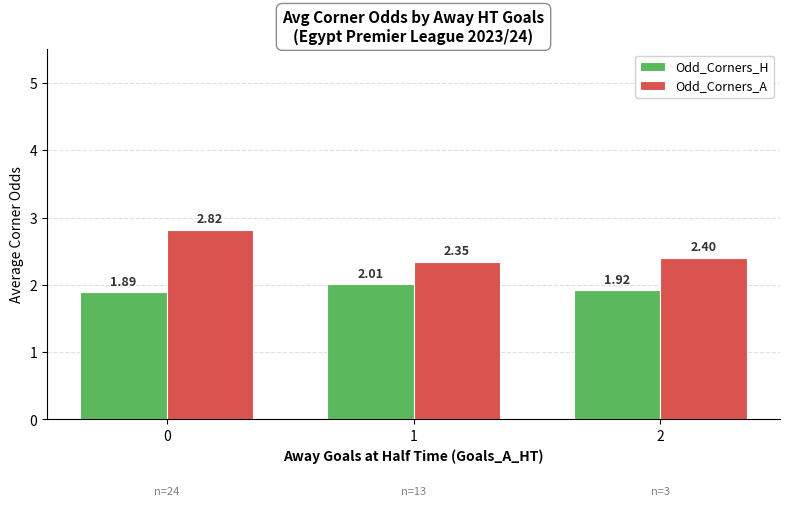

How many bars are there in total?

6